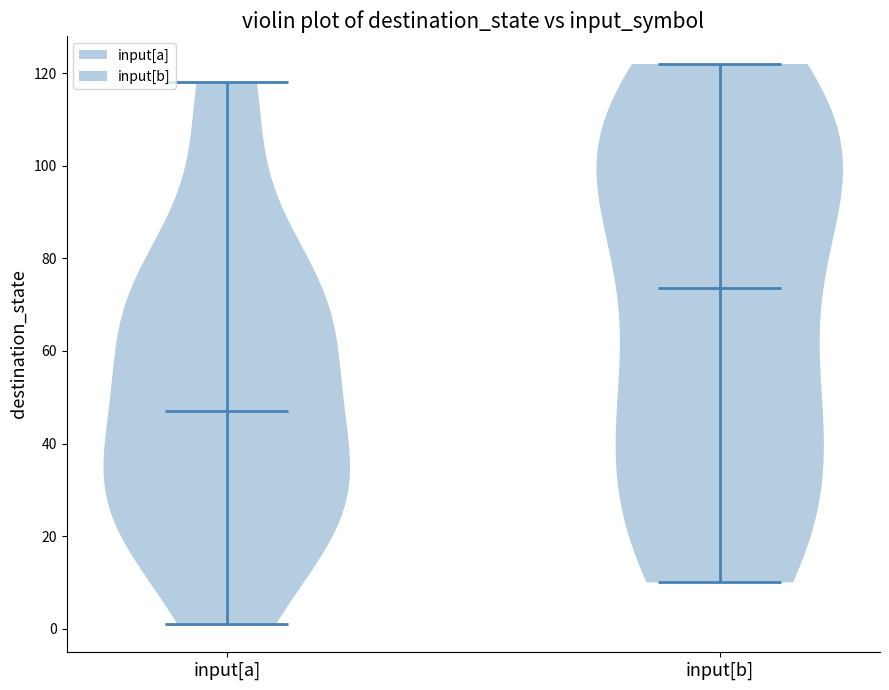

Which violin has the lowest median line?

input[a]